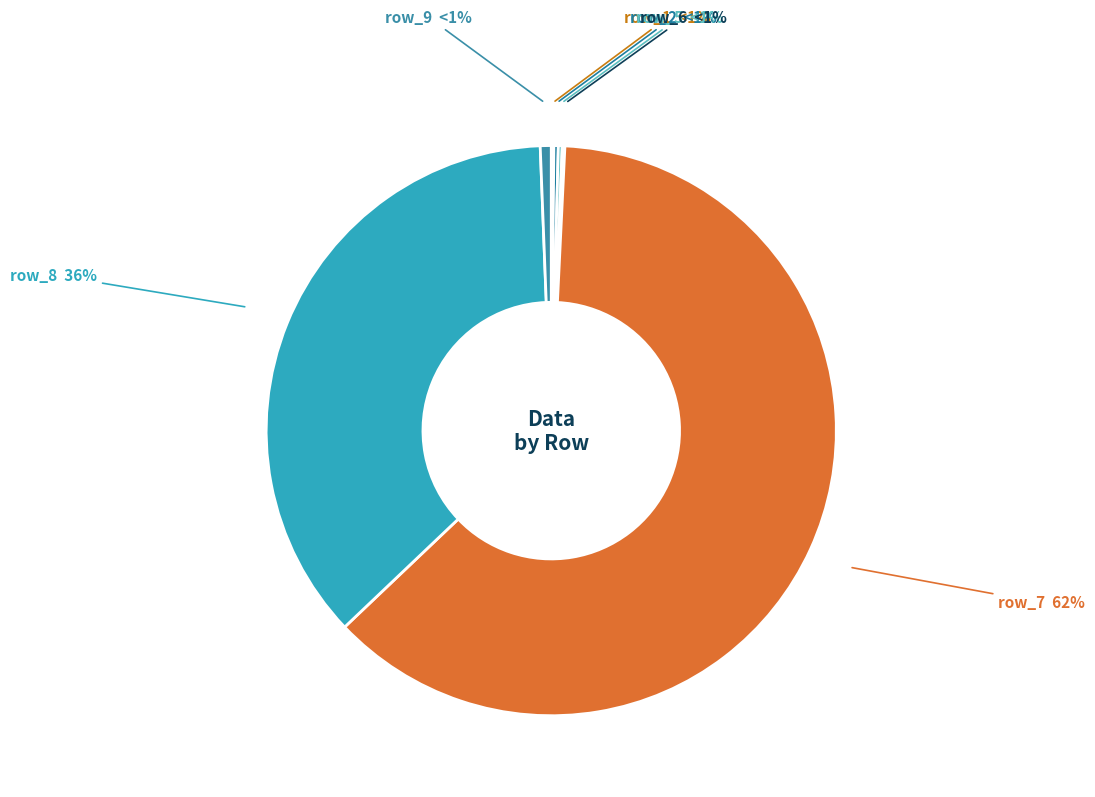

What is the change in value from row_8 to row_9?

-1451